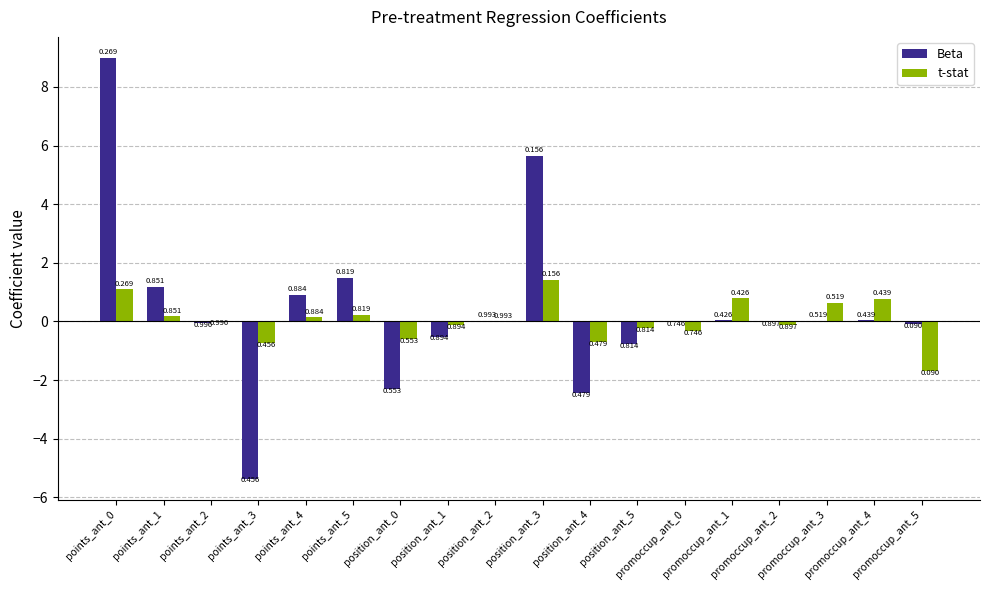

How many values in t-stat are above zero?

9